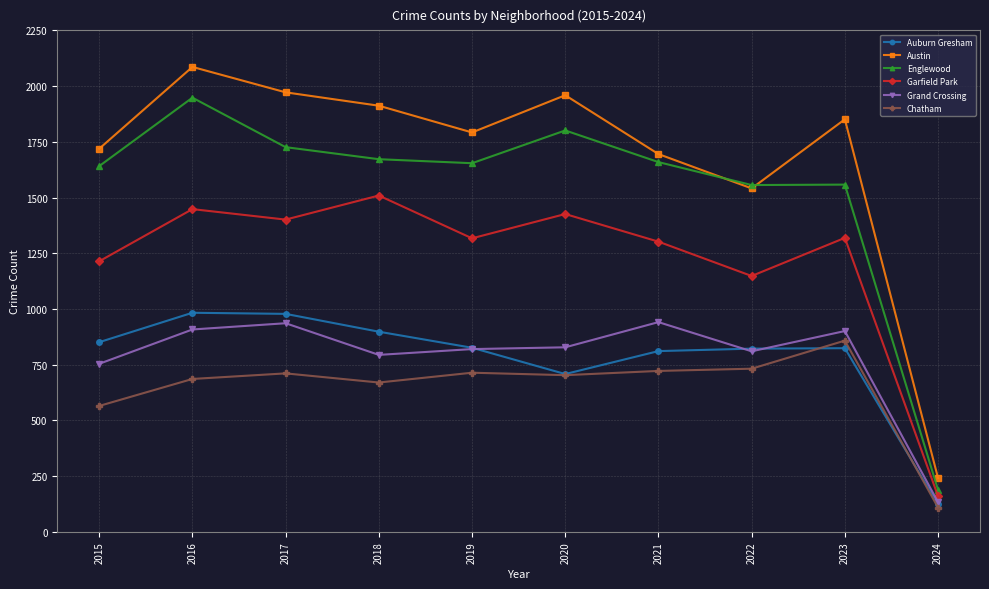

True or false: Englewood has a value of 1641 at 2015.

True